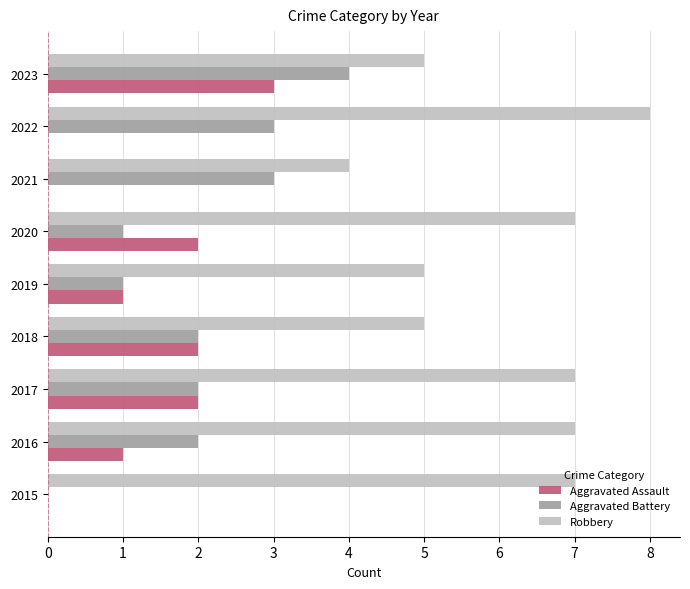

How many data points does each series have?

9